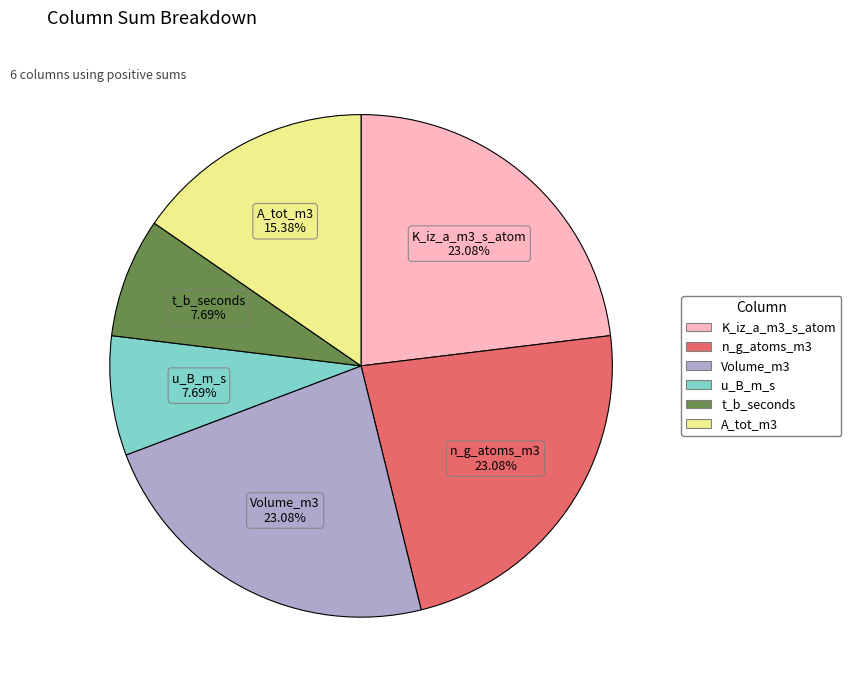

Is the sum of t_b_seconds and u_B_m_s greater than half?

No